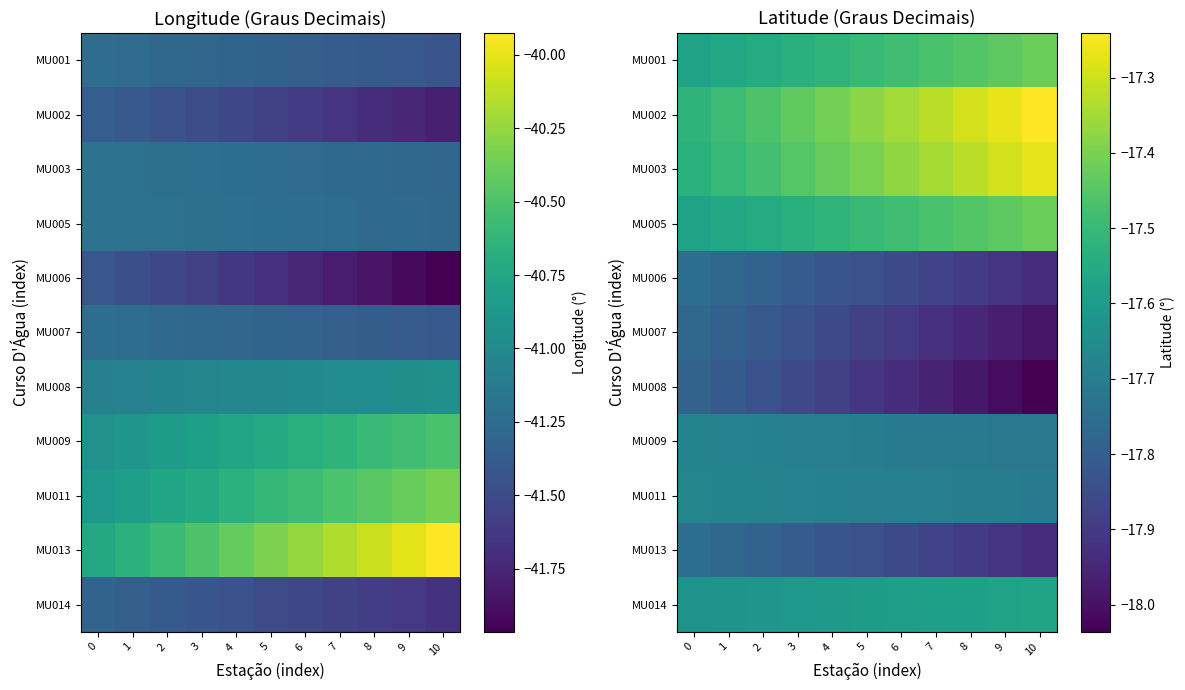

The value of MU003 at 0 is -17.5. True or false?

True